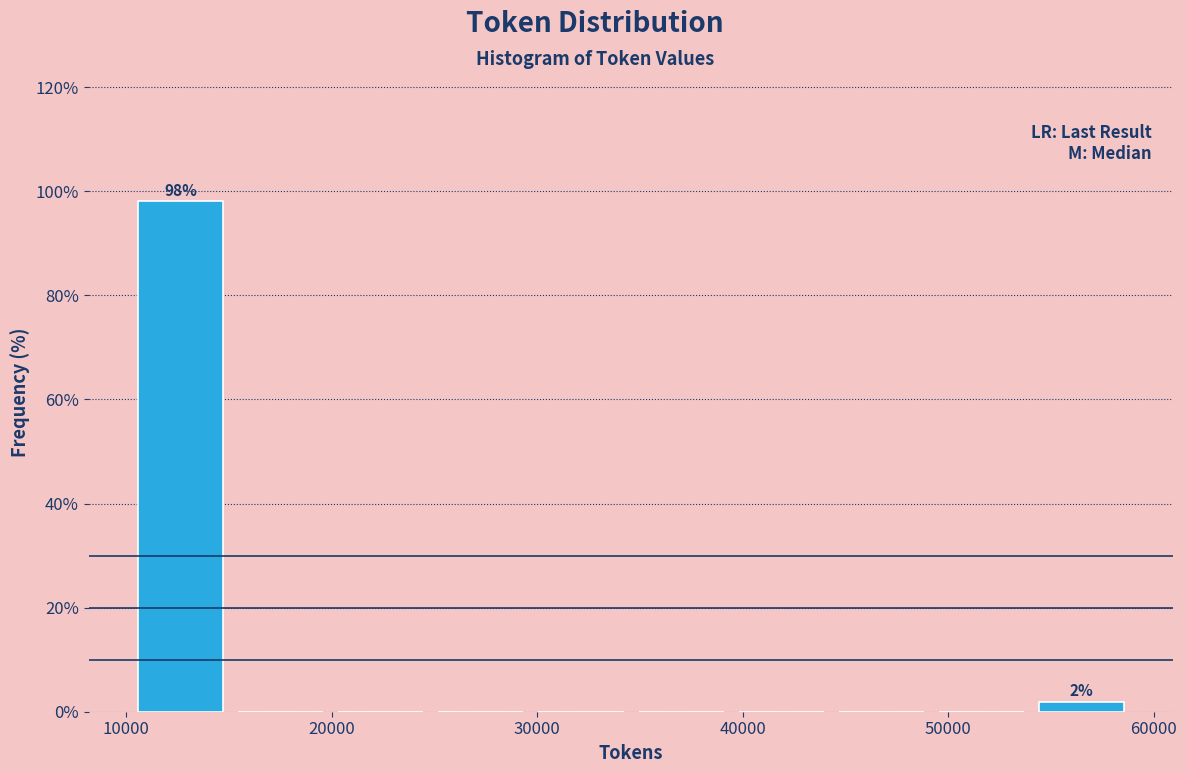

Over which range of the x-axis is the bar tallest?

10000 to 15000